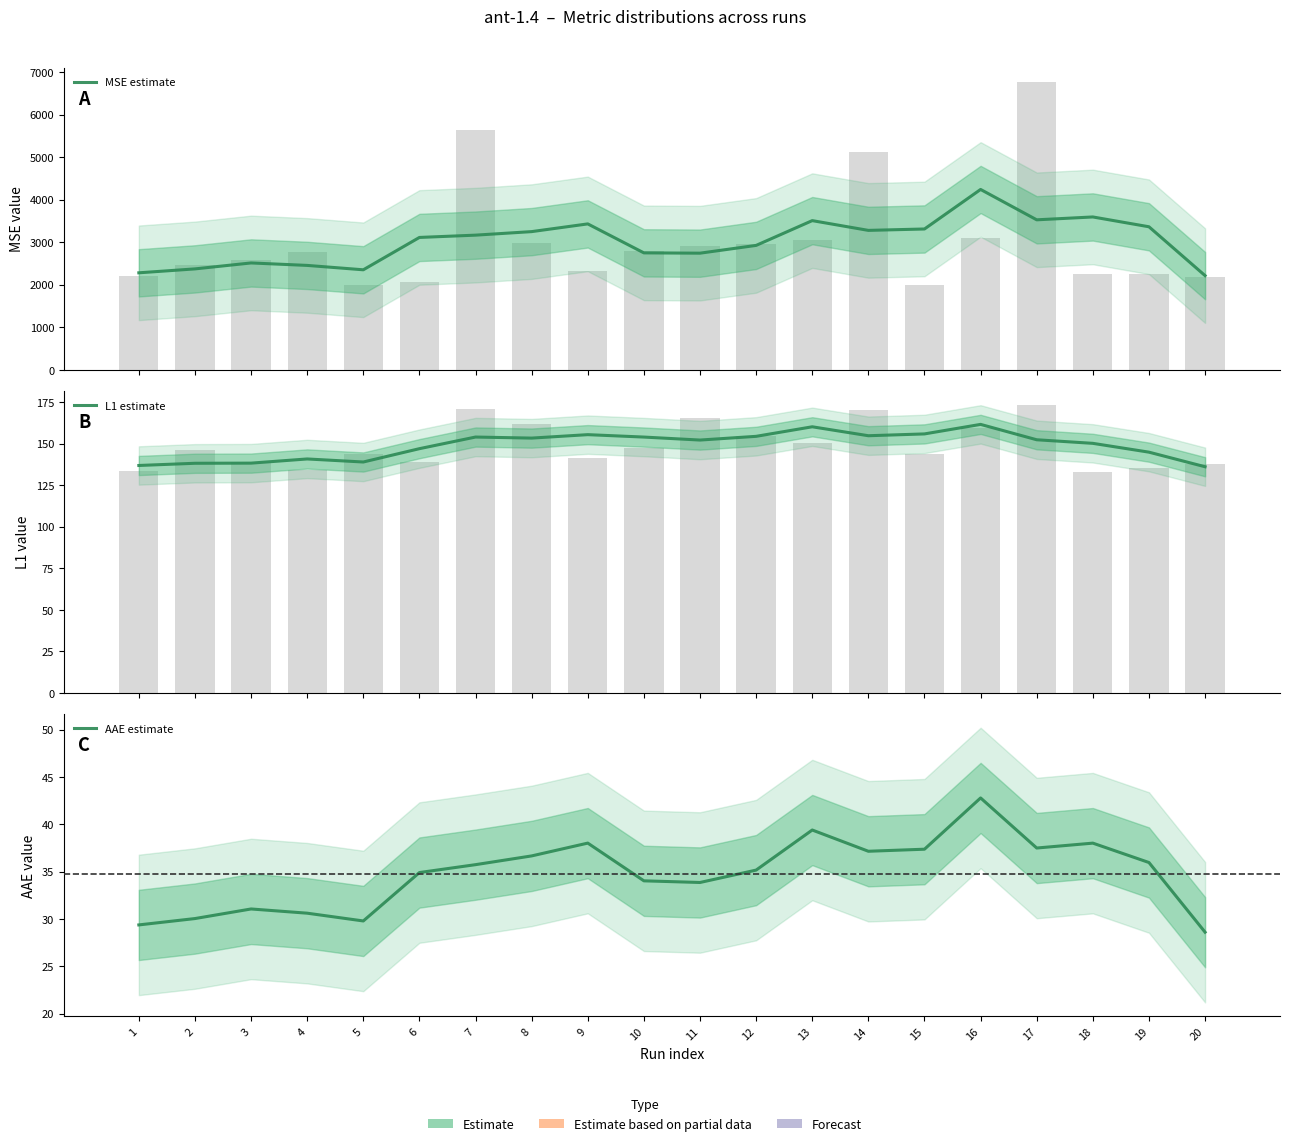

Between 3 and 20, which is larger?

3